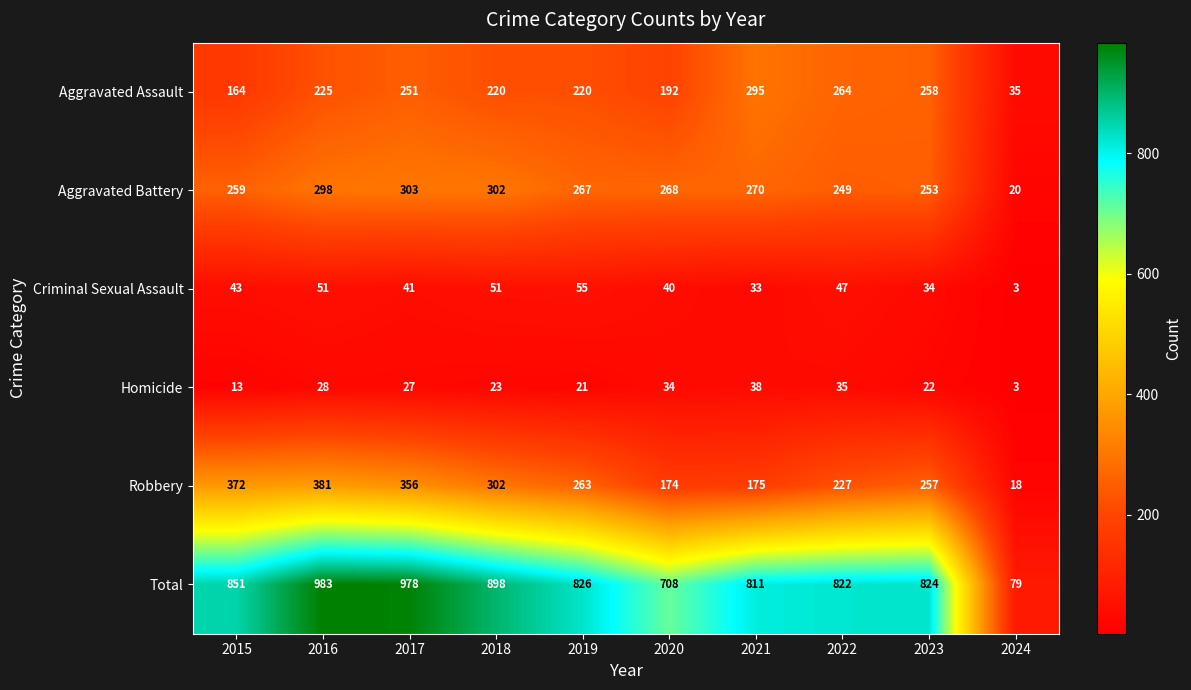

The Aggravated Assault series shows 69 at 2023. True or false?

False